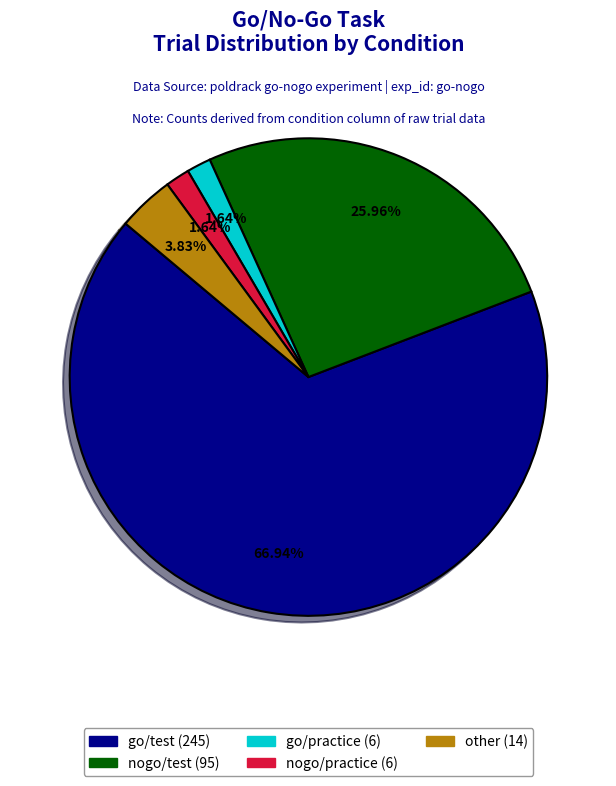

Is there a majority slice in this chart?

Yes